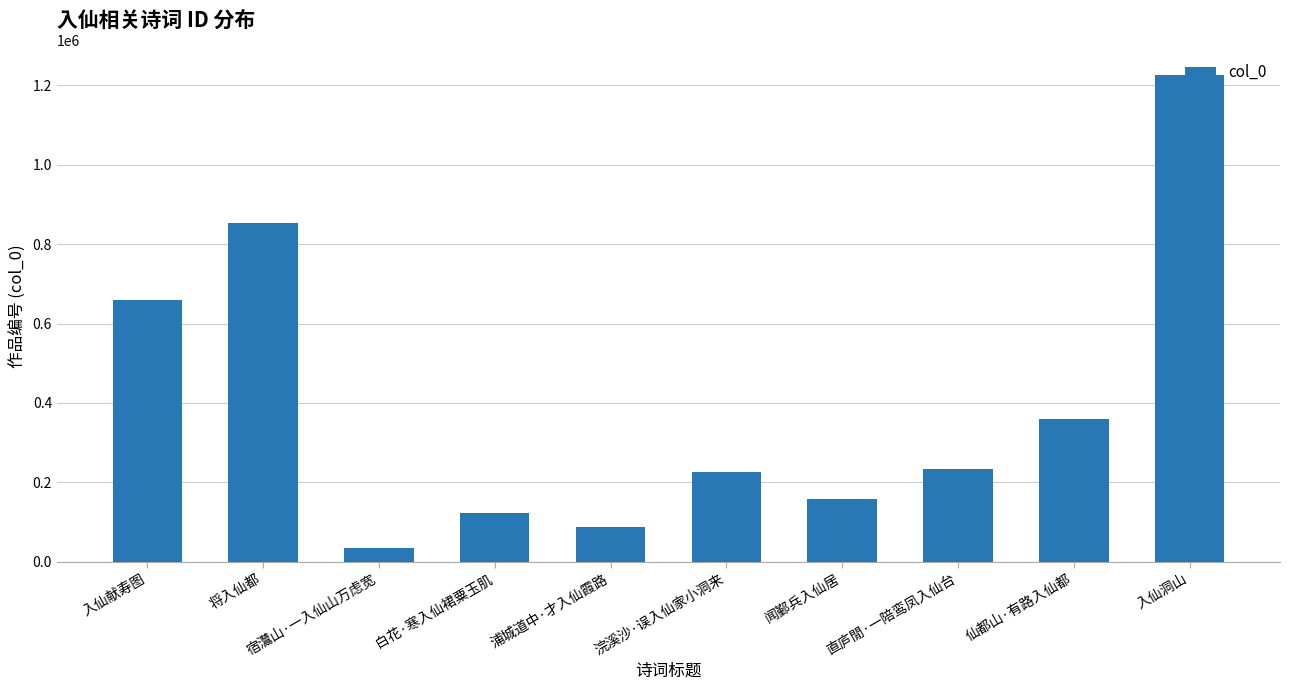

Which label corresponds to the smallest value in the chart?

宿灊山·一入仙山万虑宽